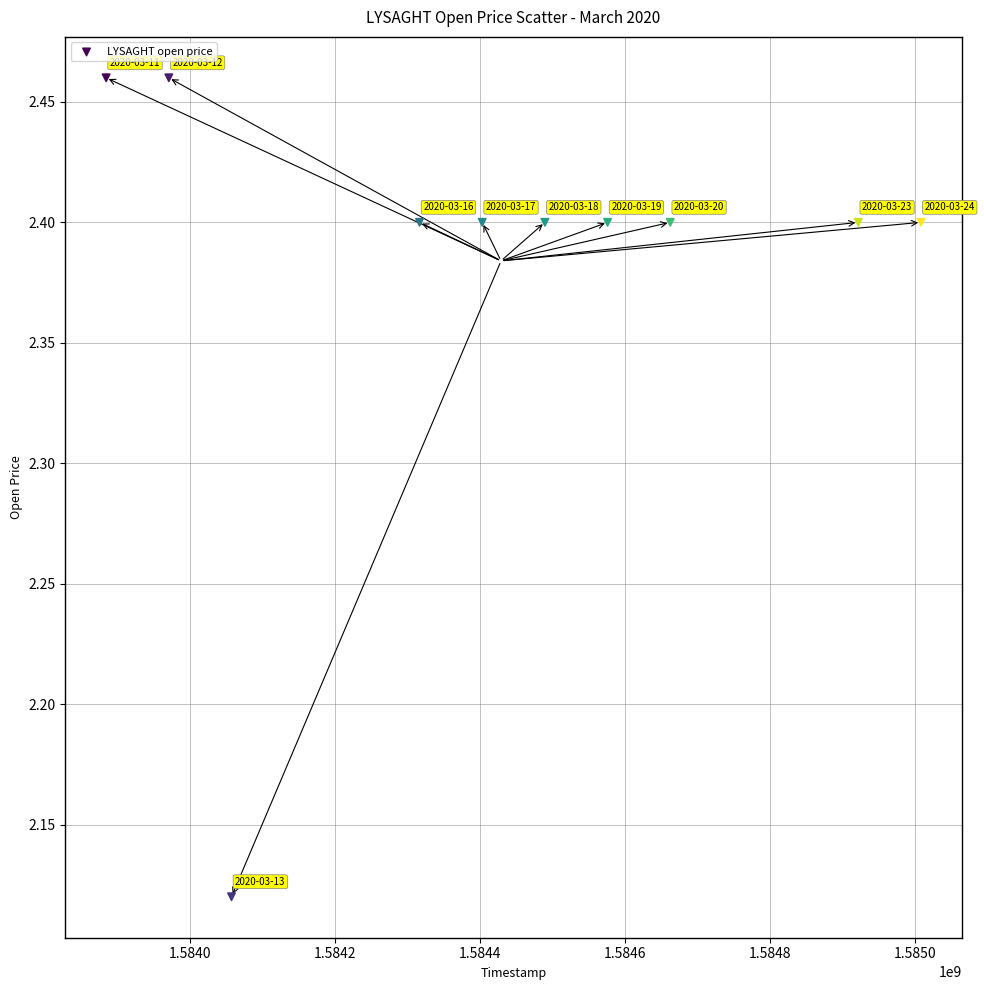

What is the average Y value?

2.4